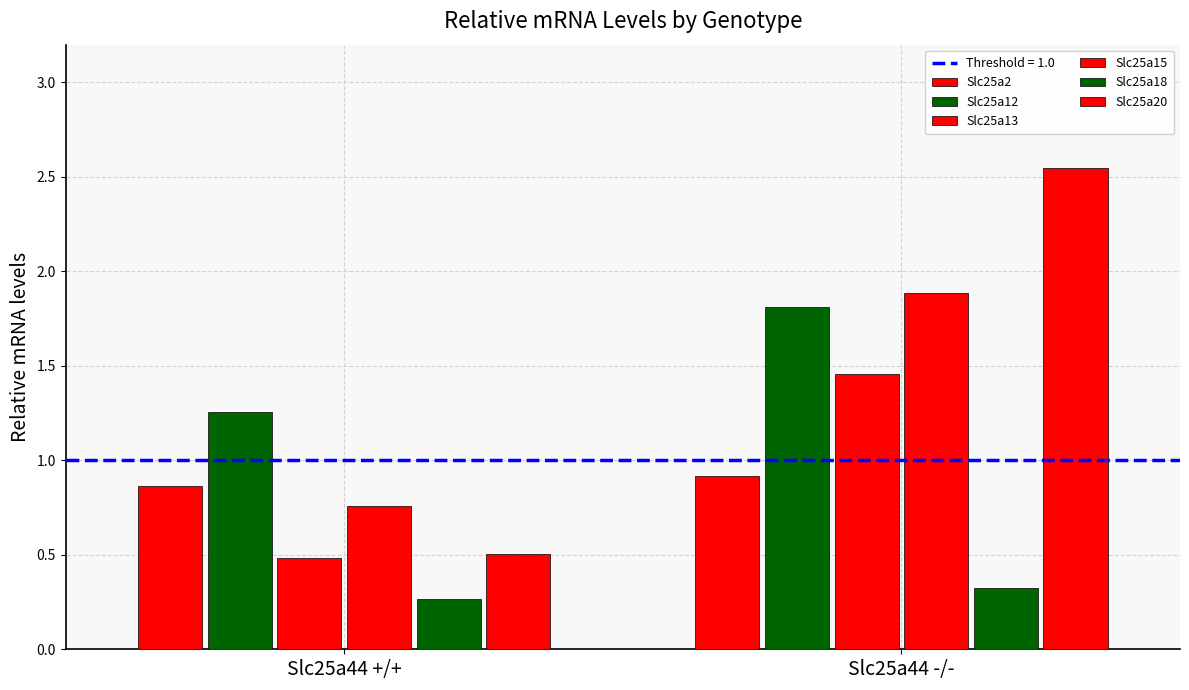

How many distinct data groups are displayed?

6